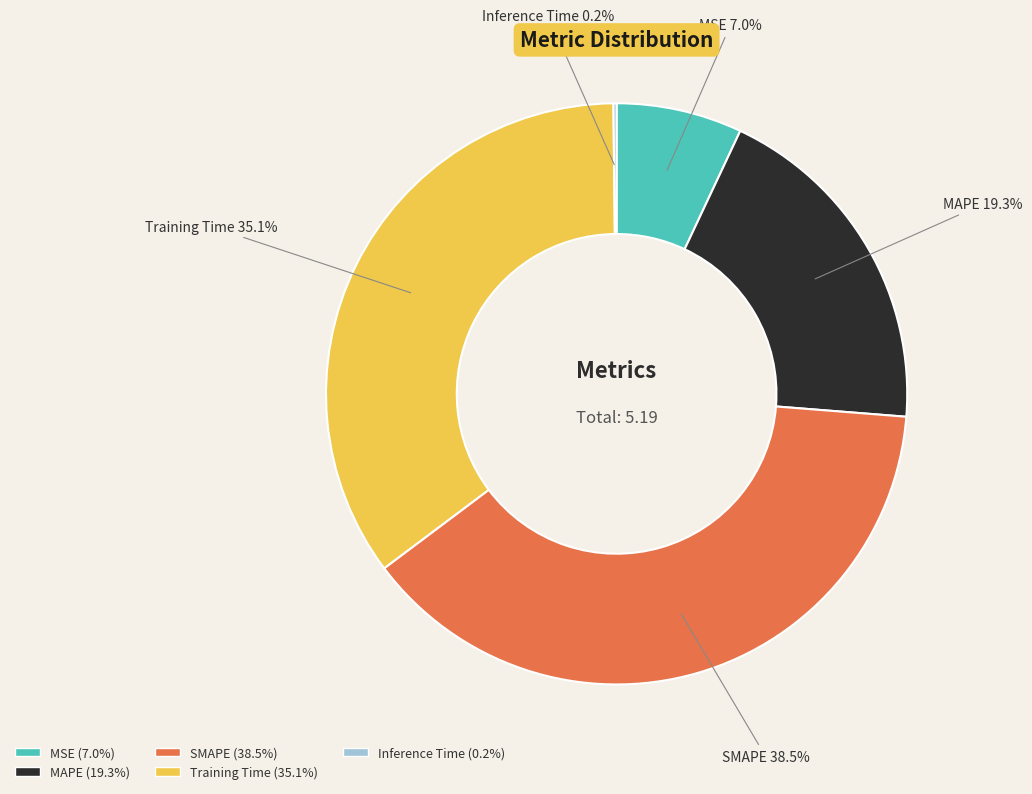

Is there a majority slice in this chart?

No